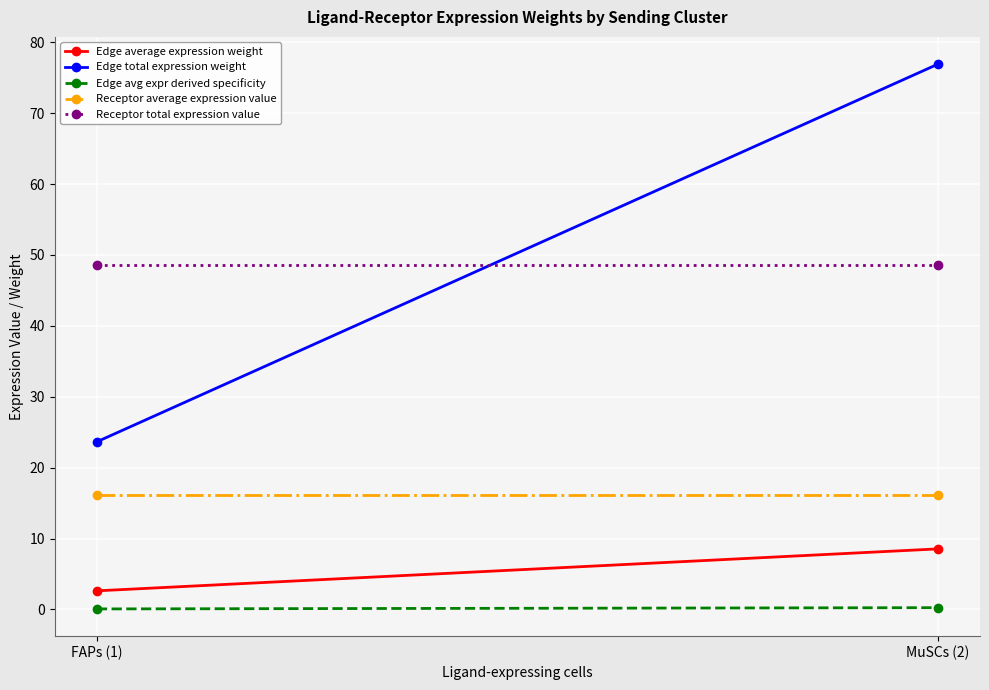

At how many categories does at least one series exceed 62?

1